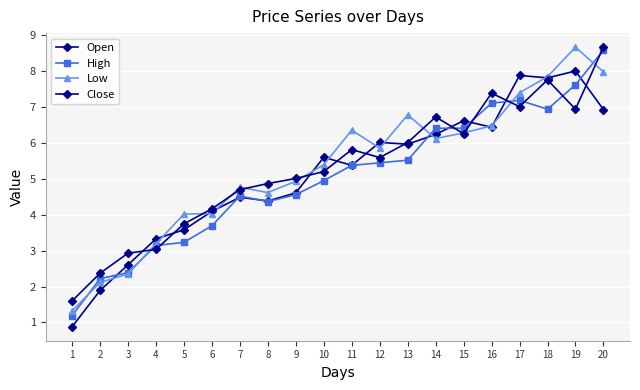

Count the number of data series in this chart.

4